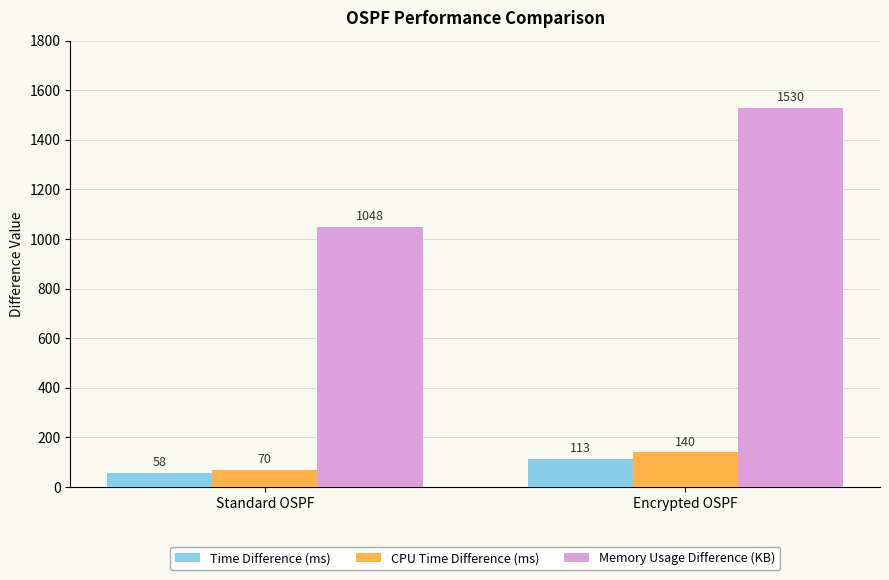

Which category has the lowest value in the Memory Usage Difference (KB) series?

Standard OSPF